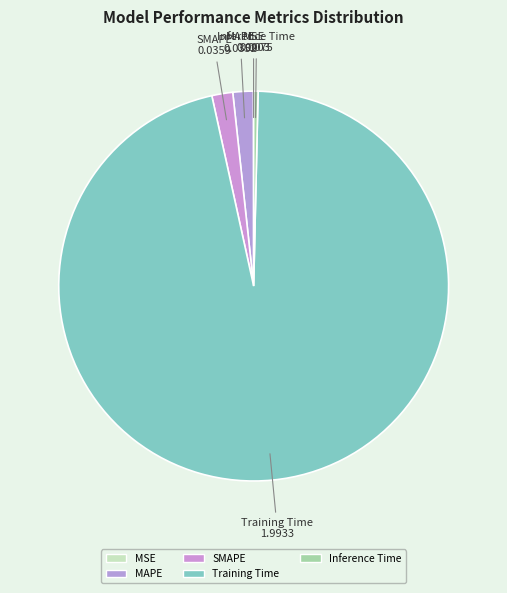

Count the number of slices in the pie.

5